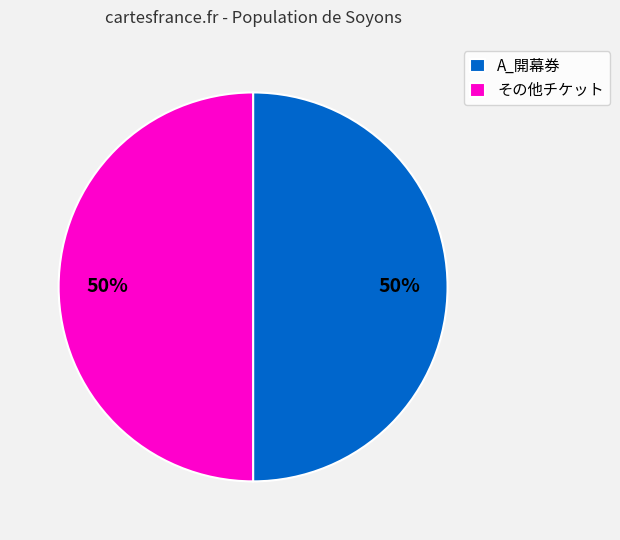

Is the sum of A_開幕券 and その他チケット greater than half?

Yes